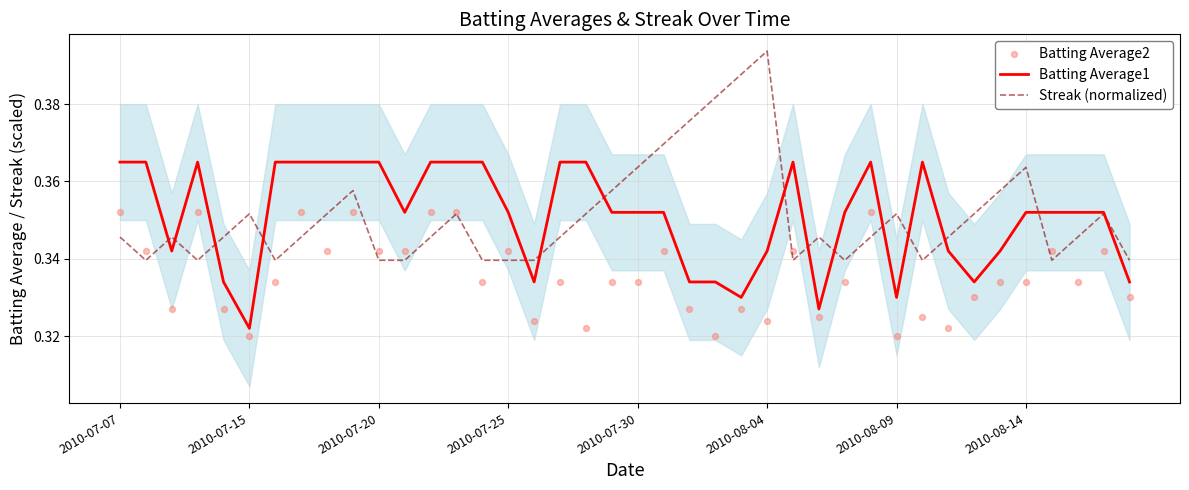

Which series reaches the minimum Y coordinate?

Batting Average2